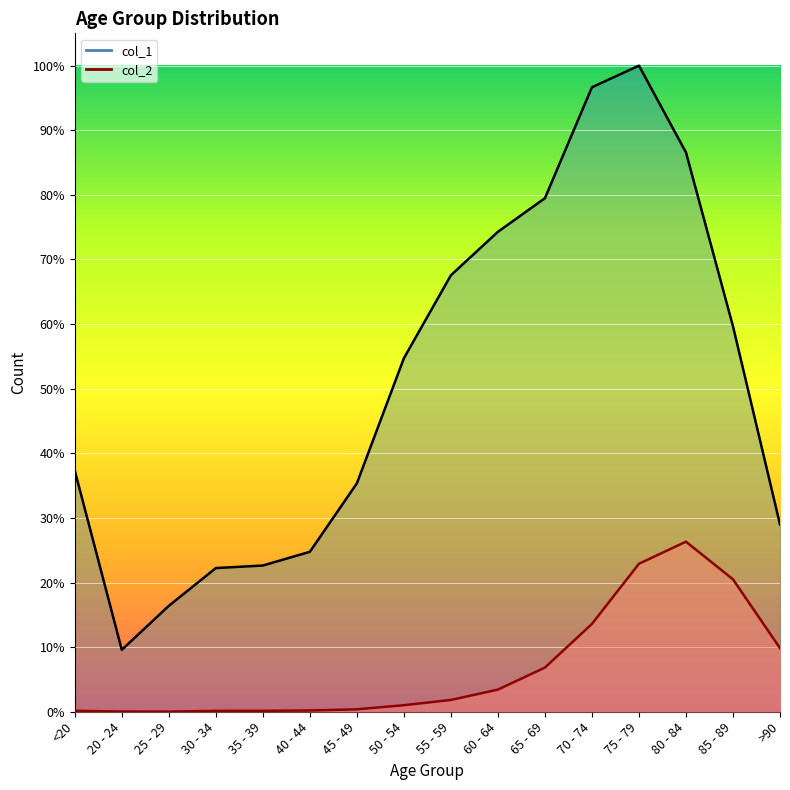

How many data points in col_2 are less than 227?

8